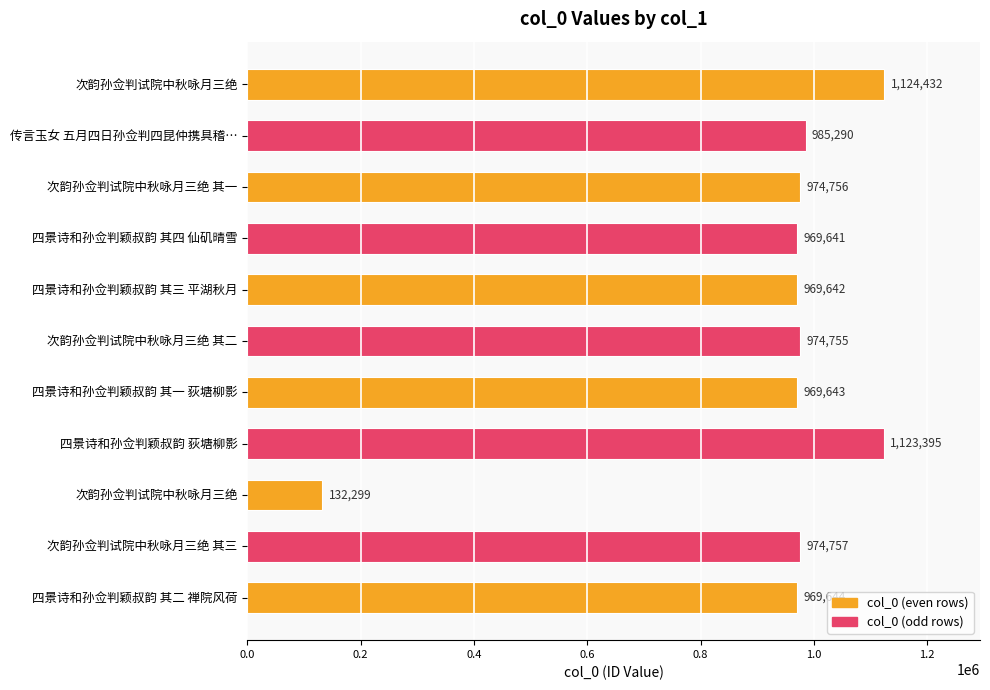

How many categories are shown in the chart?

11